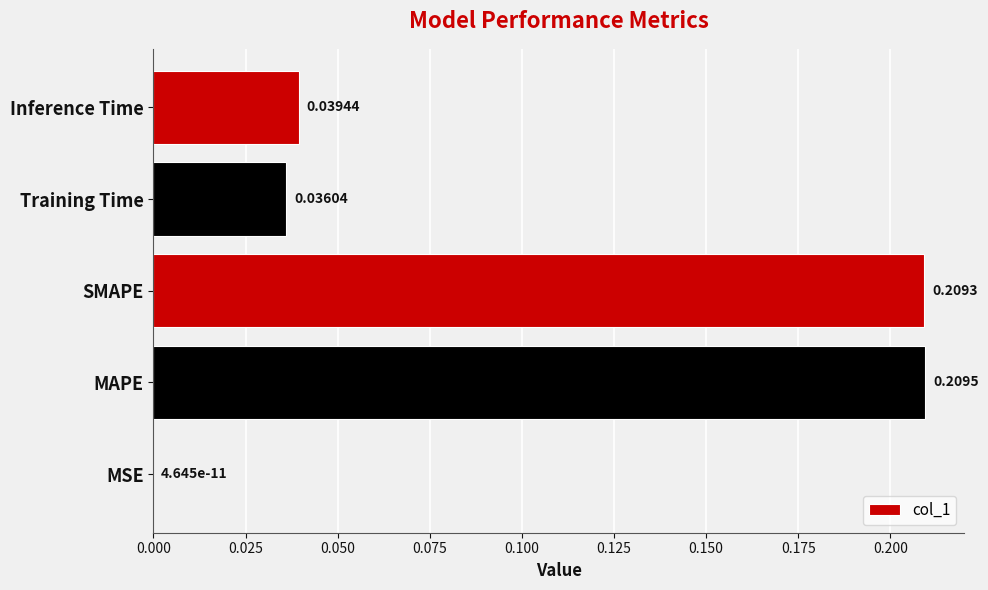

Which has a higher value, MAPE or Training Time?

MAPE